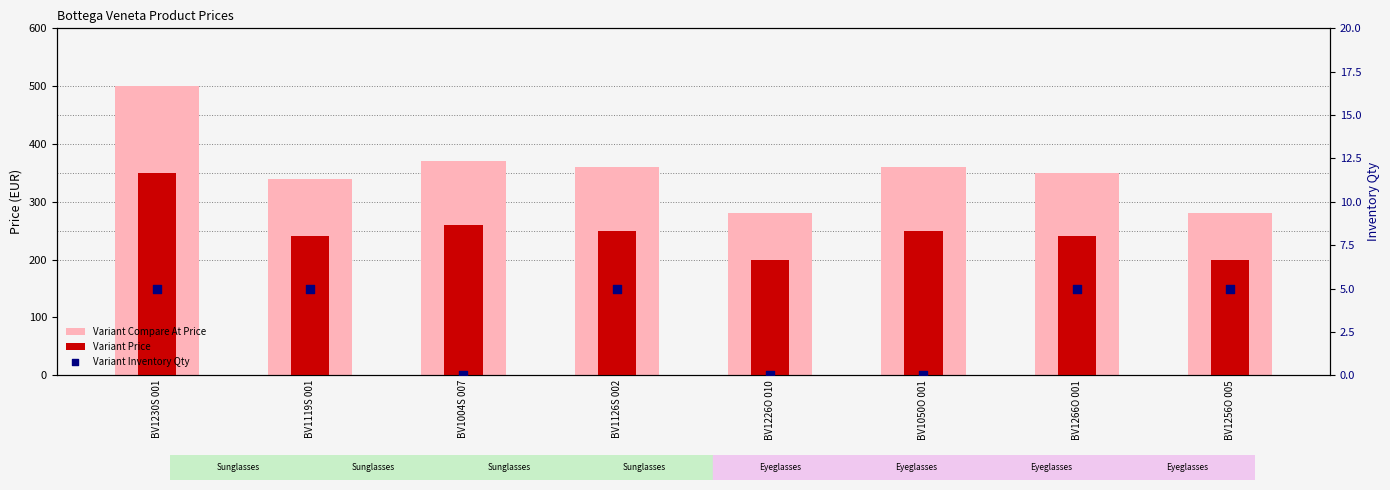

Which series has the largest Y range (max minus min)?

Variant Compare At Price